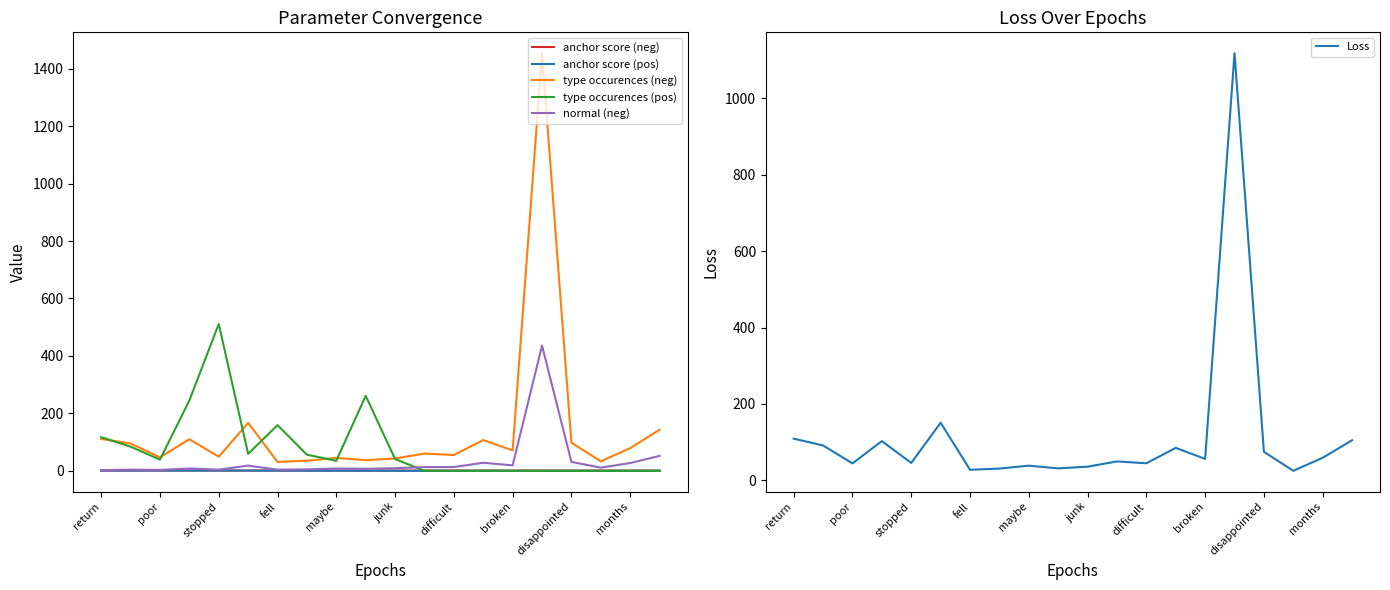

What is the difference between the maximum and minimum values in the type occurences (pos) series?

511.0